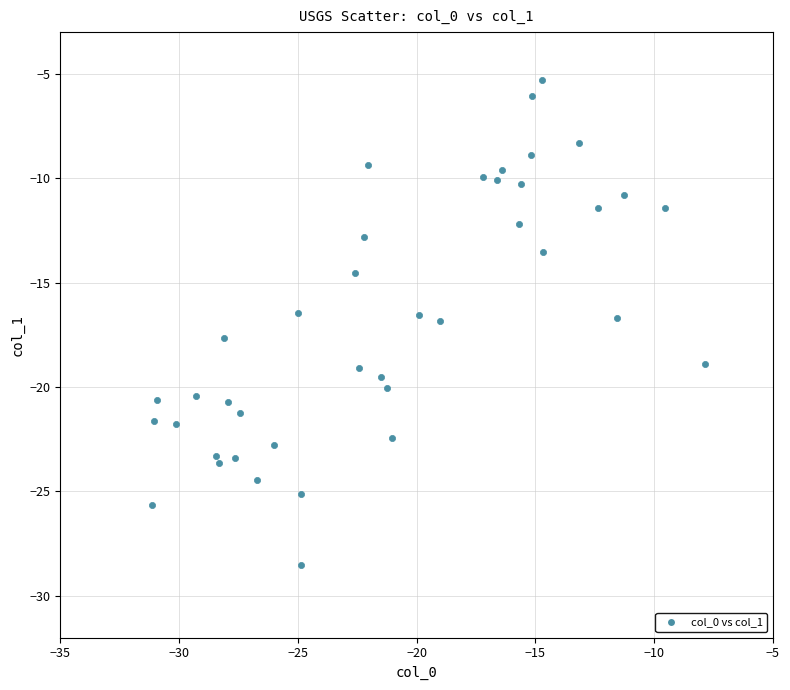

What is the range of X values (max minus min)?

23.3